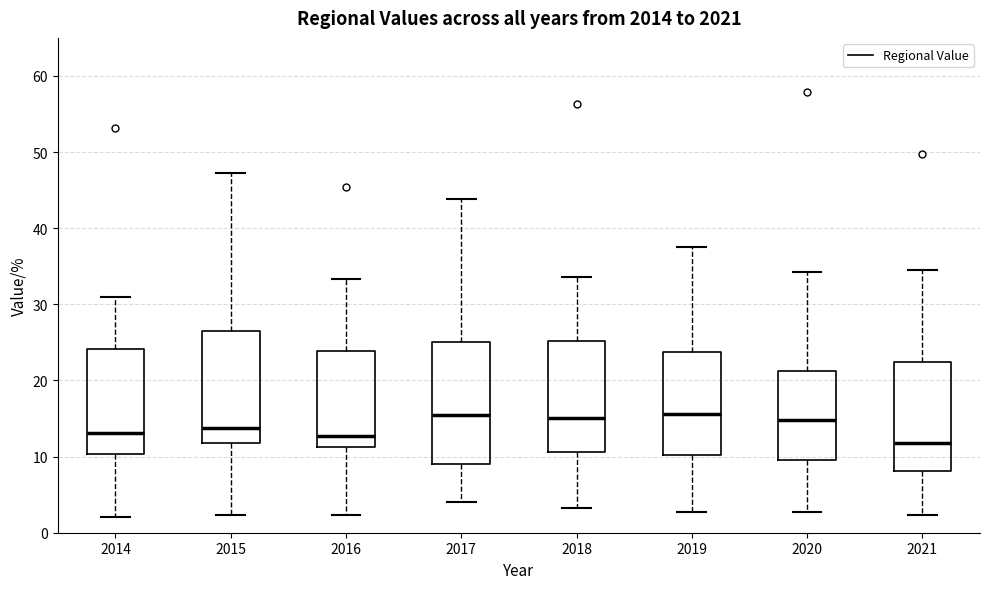

Reading left to right, read every box against the y-axis: the position of its median line, the range the box covers, and the ends of its whiskers. The values are not printed on the chart, so give them approximately, as read against the axis.

2014: median 13, box 10 to 24, whiskers 2 to 31
2015: median 14, box 12 to 26, whiskers 2 to 47
2016: median 13, box 11 to 24, whiskers 2 to 33
2017: median 16, box 9 to 25, whiskers 4 to 44
2018: median 15, box 11 to 25, whiskers 3 to 34
2019: median 16, box 10 to 24, whiskers 3 to 38
2020: median 15, box 10 to 21, whiskers 3 to 34
2021: median 12, box 8 to 22, whiskers 2 to 34